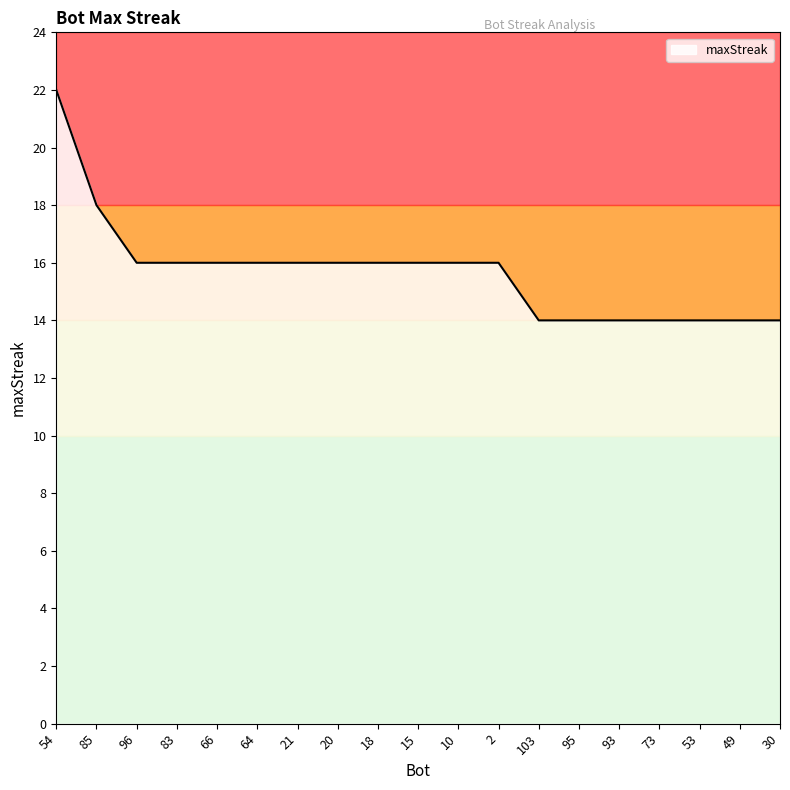

Which label corresponds to the largest value in the chart?

54